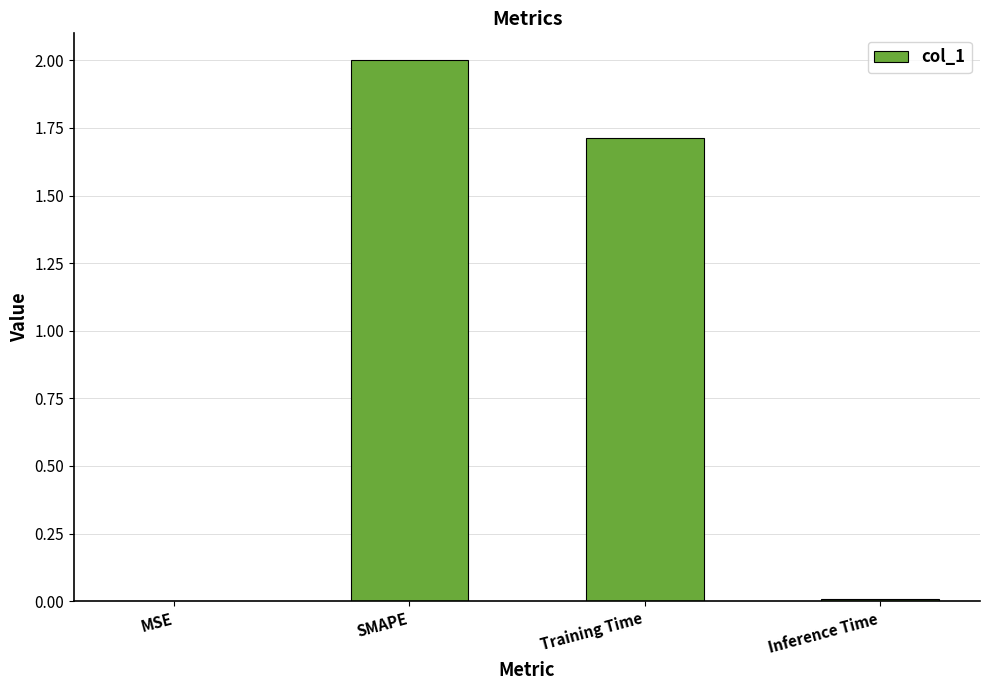

The value at SMAPE is 2.0. True or false?

True